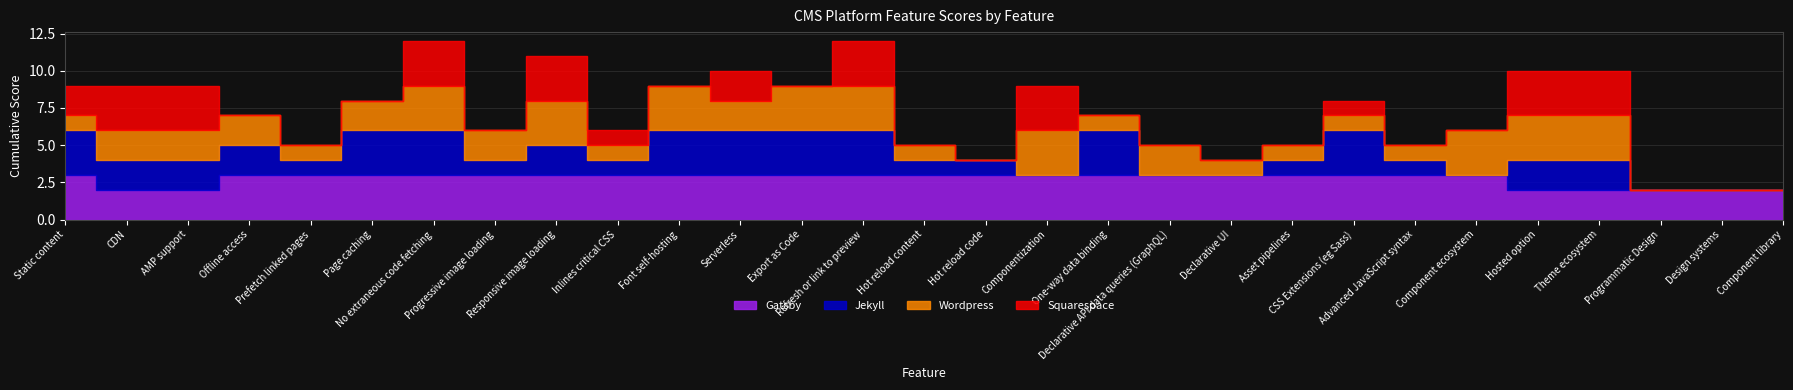

Which category has the highest value across all series?

Static content